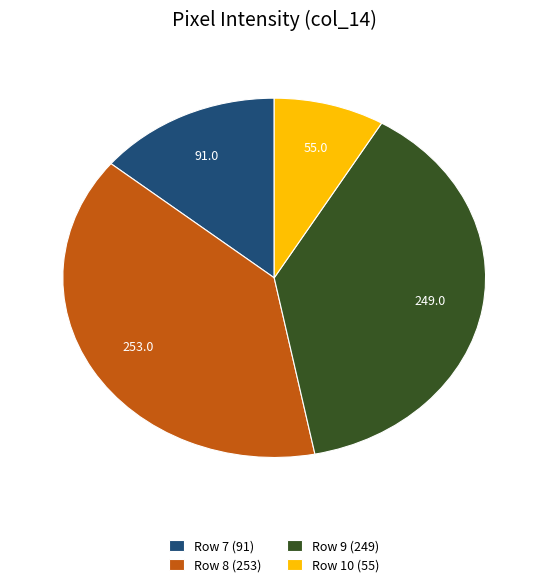

What is the smallest slice in the pie chart?

Row 10 (55)